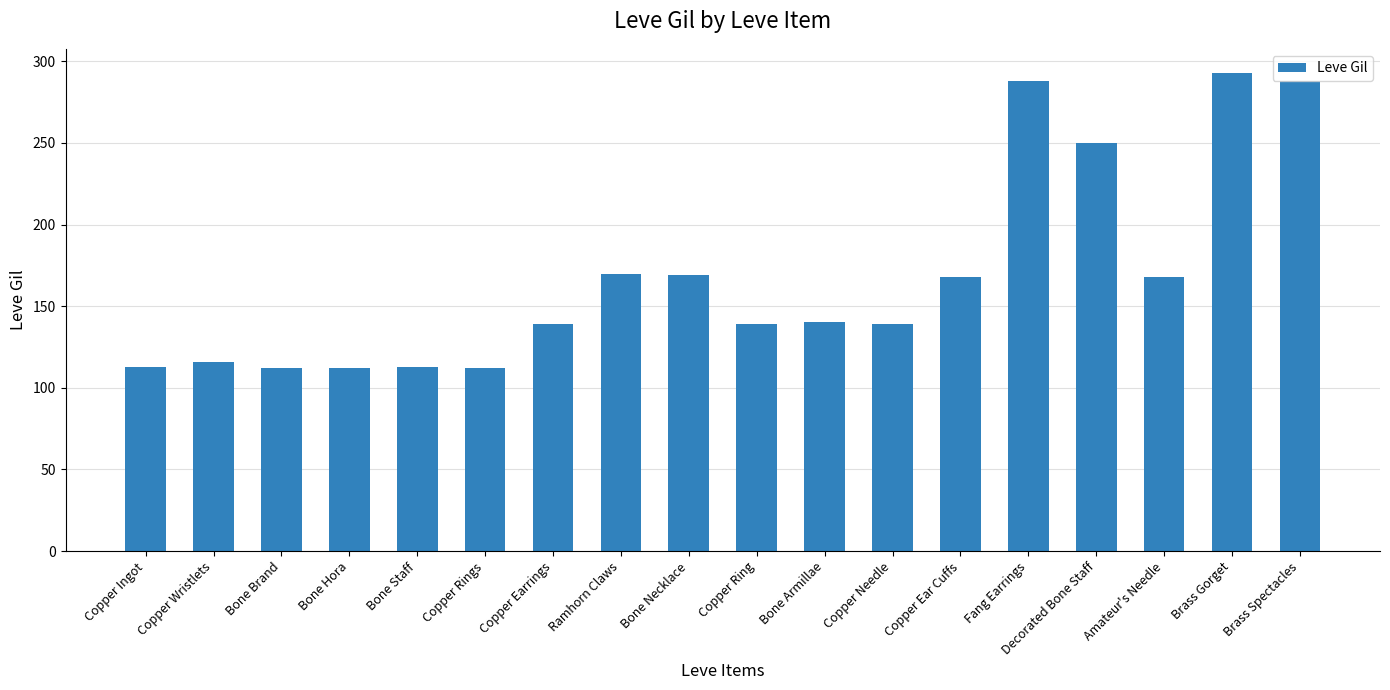

True or false: the data shows 233 at Bone Armillae.

False